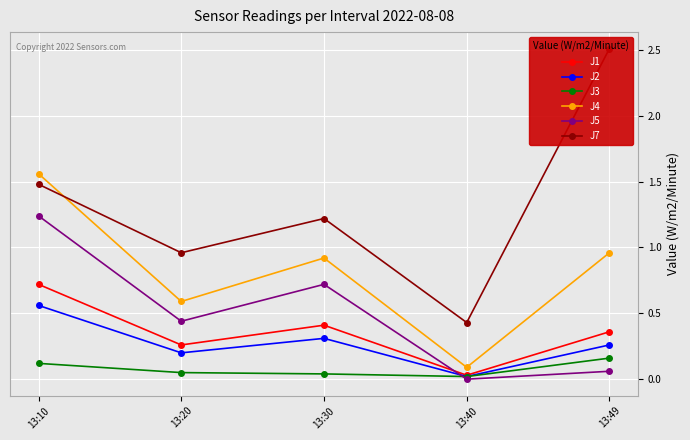

How many interior local peaks does the J4 series have?

1